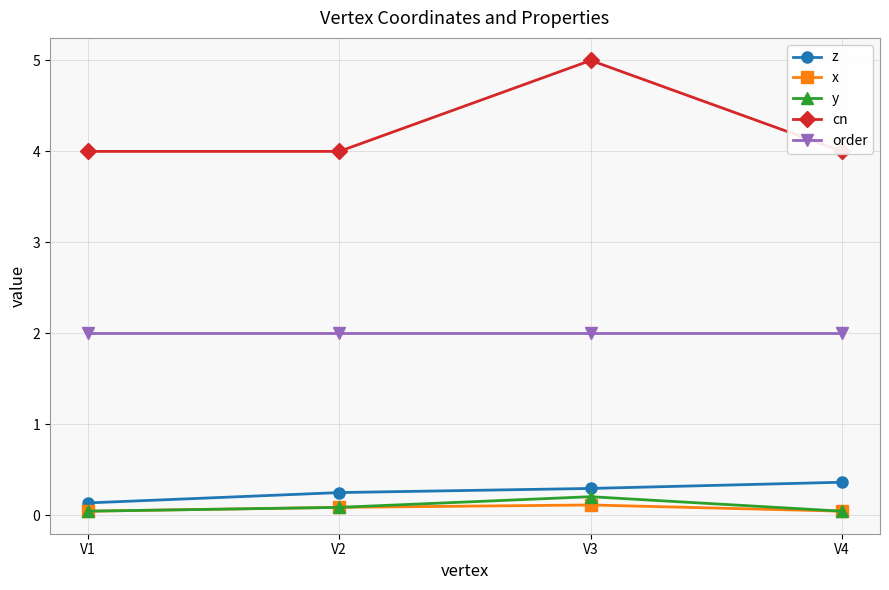

At V1, list the series in order from smallest to largest.

x, y, z, order, cn